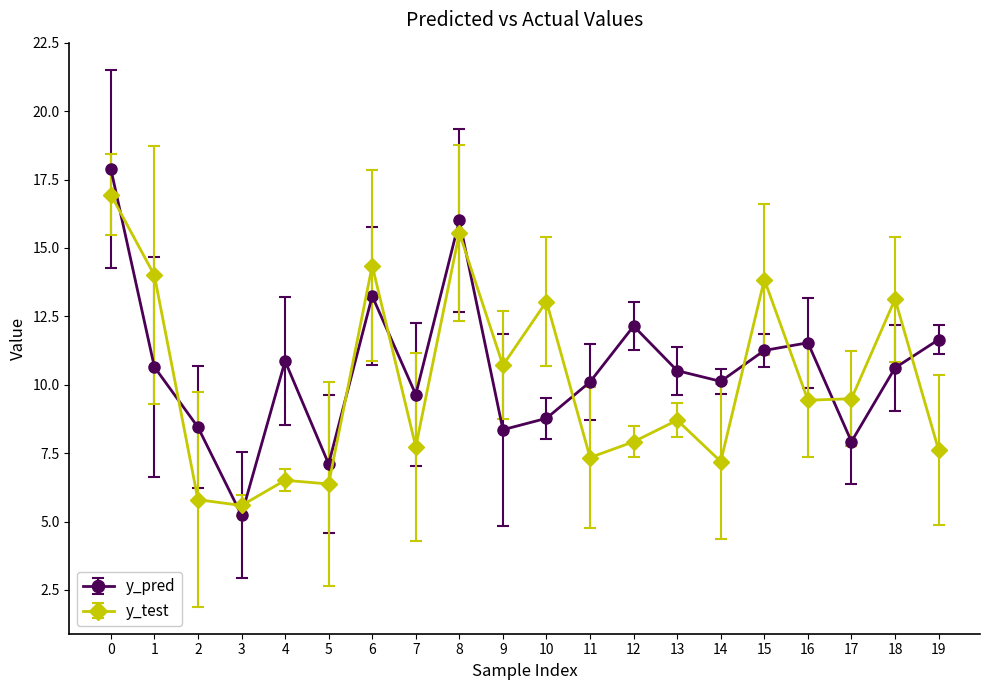

How many values in the y_pred series exceed 10?

13